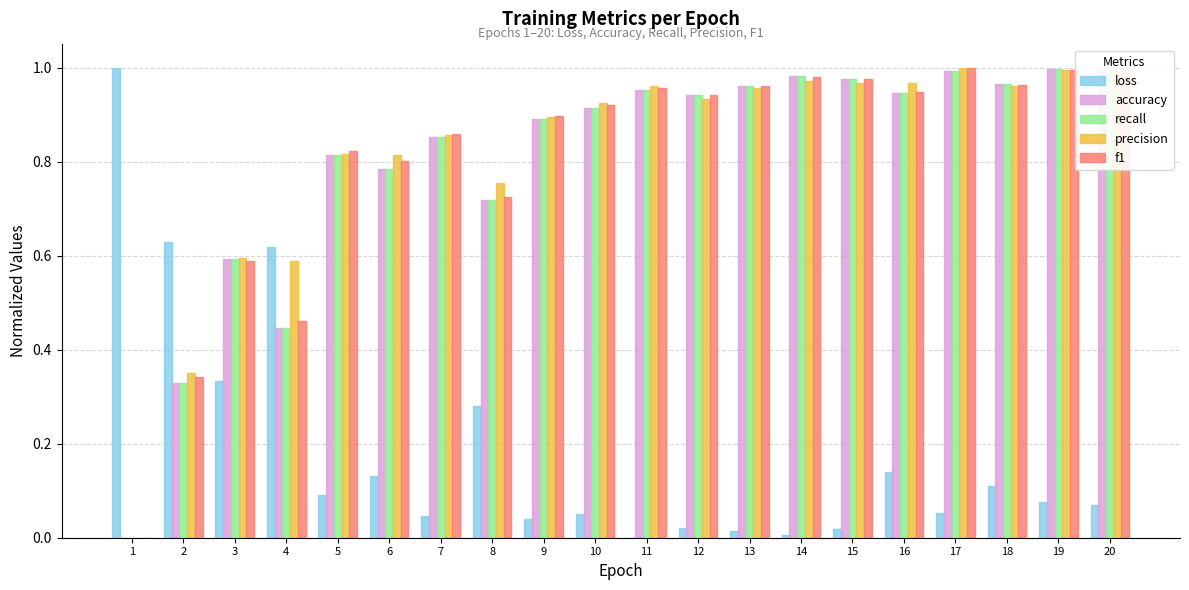

How many values in precision are above zero?

19